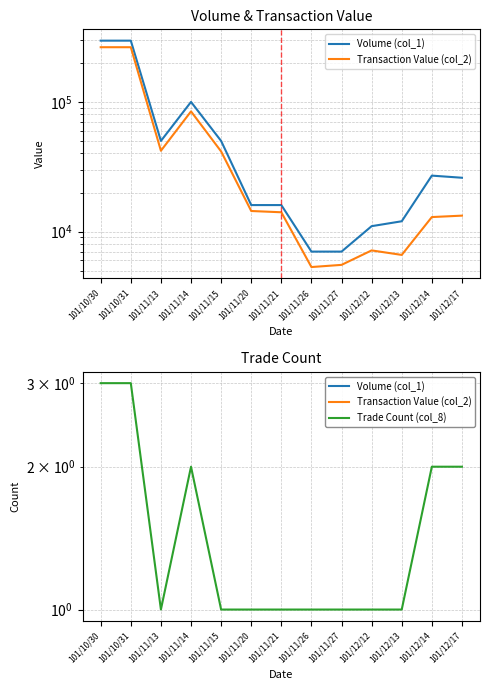

At which label does Volume (col_1) reach its minimum?

101/11/26